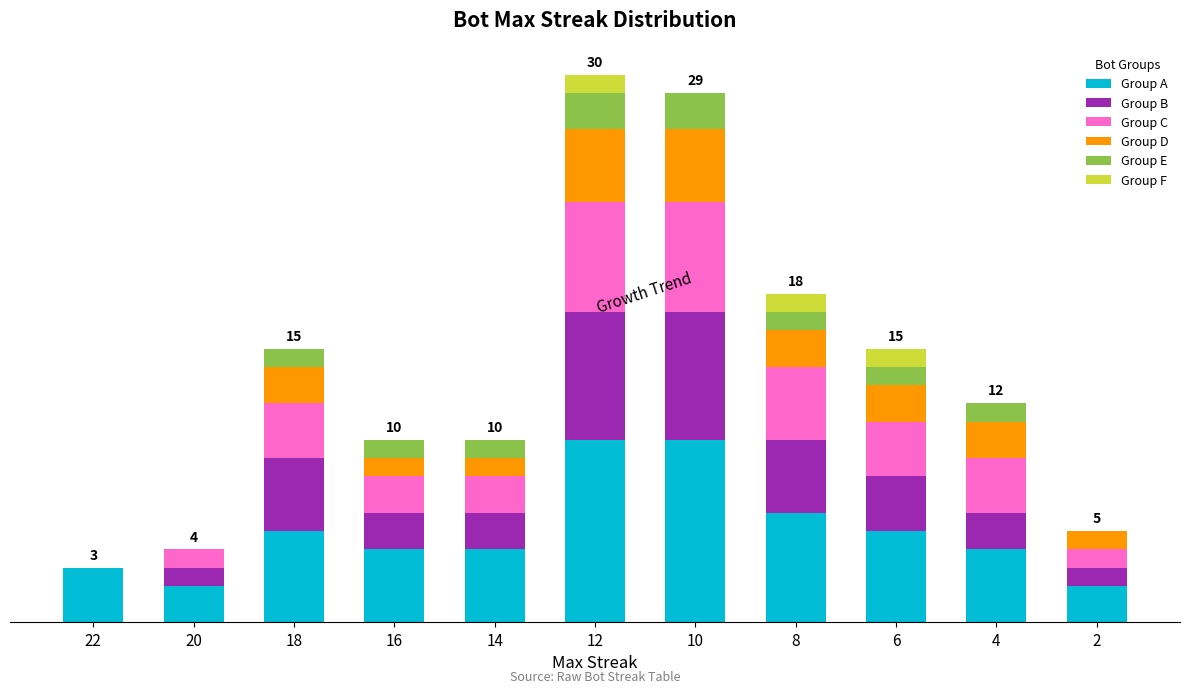

Is it true that Group F equals 0 at 2?

True